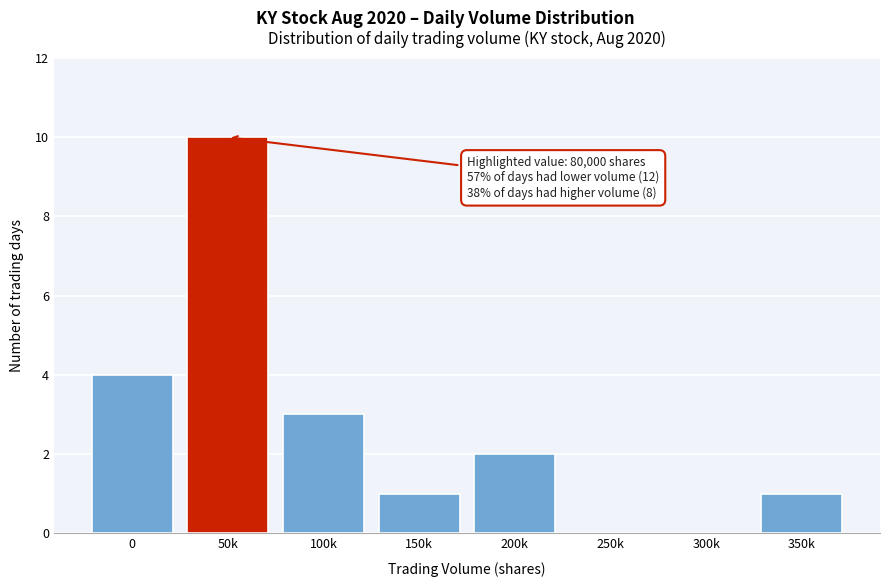

Reading left to right, extract all data points from this chart.

0=4	50k=10	100k=3	150k=1	200k=2	250k=0	300k=0	350k=1